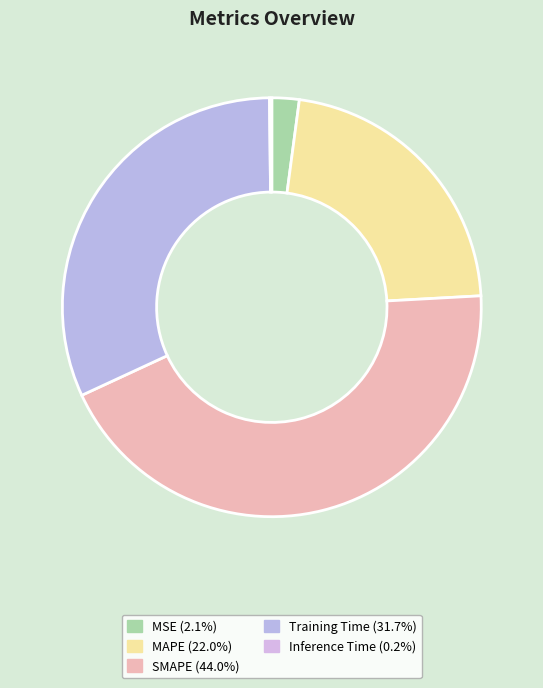

Count the number of slices in the pie.

5